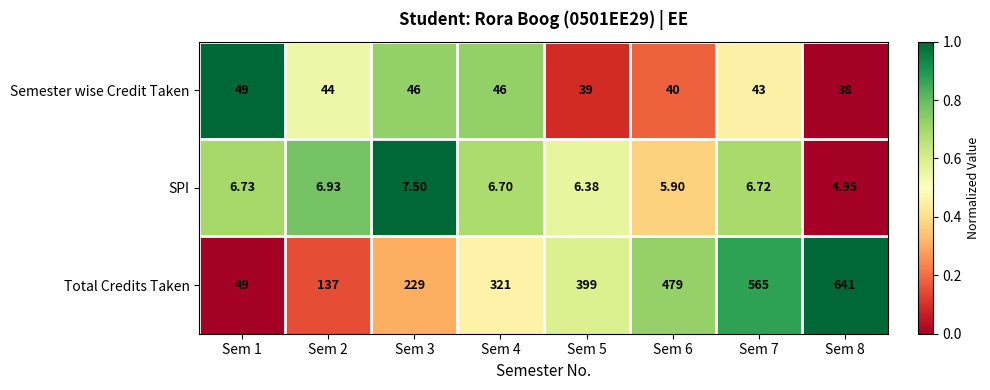

Which series has the largest total across all categories?

Total Credits Taken